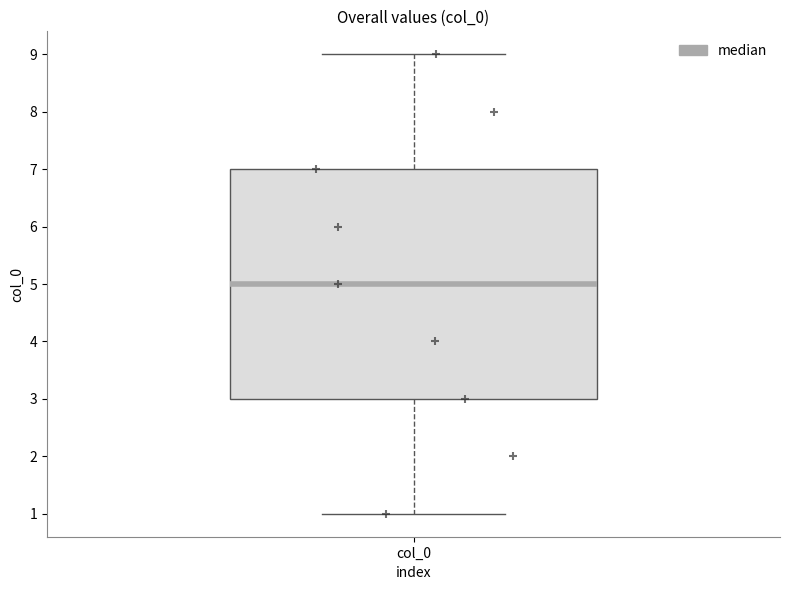

Read this box plot against the y-axis: the position of the median line, the range covered by the box, and the ends of both whiskers. The values are not printed on the chart, so give them approximately, as read against the axis.

median 5, box 3 to 7, whiskers 1 to 9